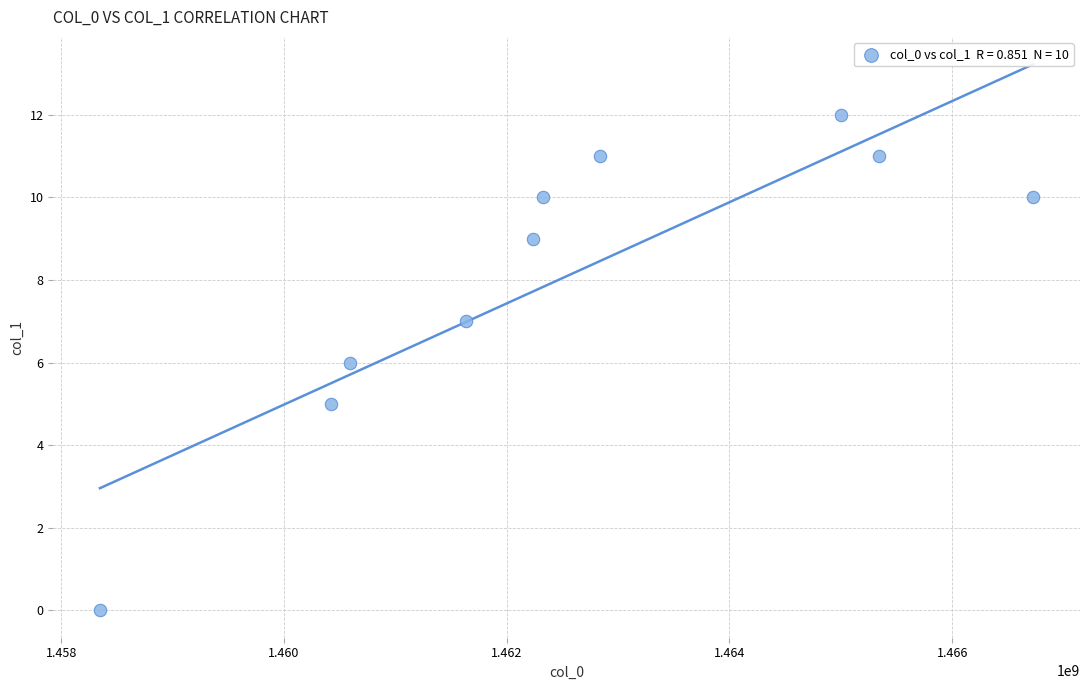

What is the range of Y values (max minus min)?

12